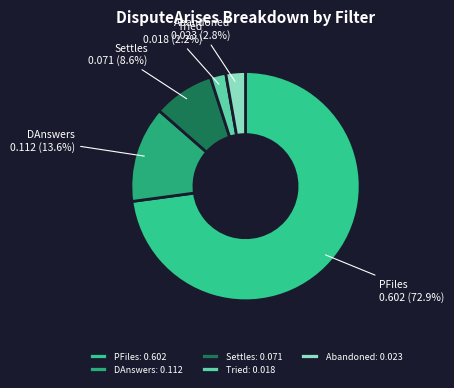

The Tried slice represents 9% of the pie. True or false?

False